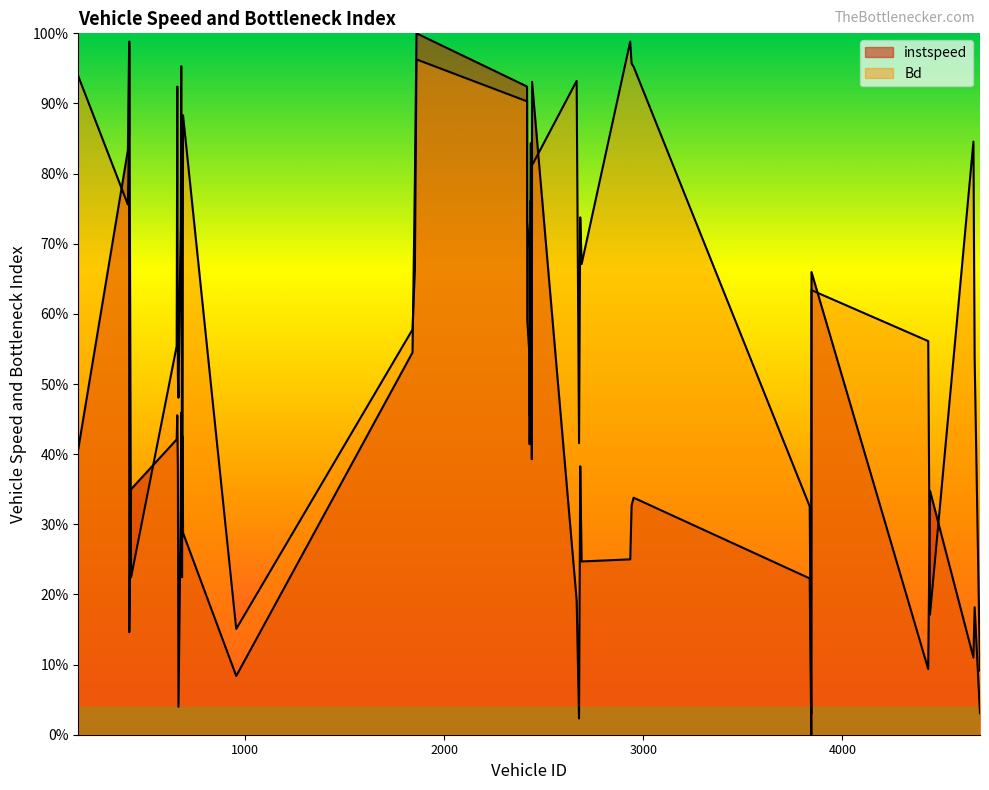

True or false: instspeed has a value of 0.0 at 3844.

True